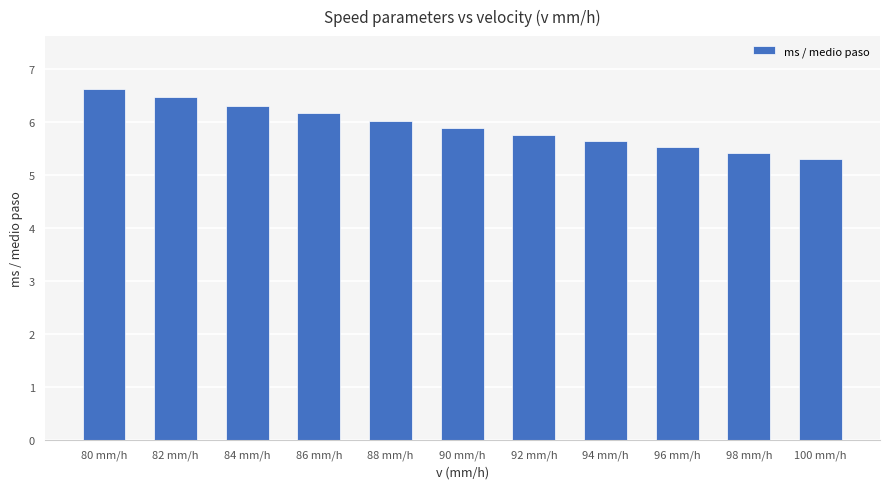

What is the label of the 9th bar from the right?

84 mm/h